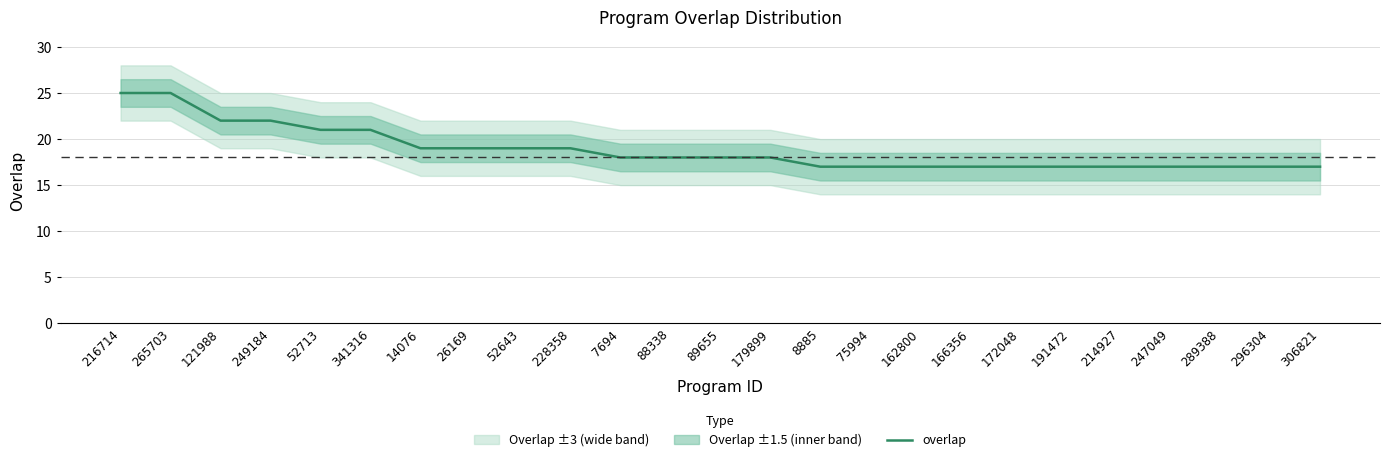

What is the approximate value at 179899?

18